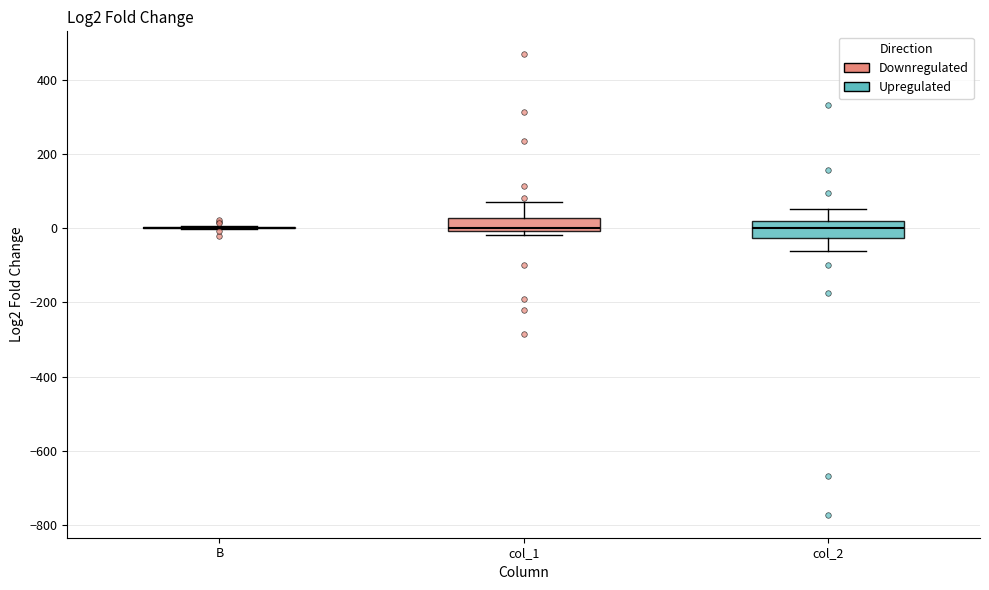

Reading left to right, read every box against the y-axis: the position of its median line, the range the box covers, and the ends of its whiskers. The values are not printed on the chart, so give them approximately, as read against the axis.

B: box collapsed to a line at 0, whiskers 0 to 0
col_1: median 0 (just above the box's lower edge), box 0 to 20, whiskers -20 to 80
col_2: median 0, box -20 to 20, whiskers -60 to 60